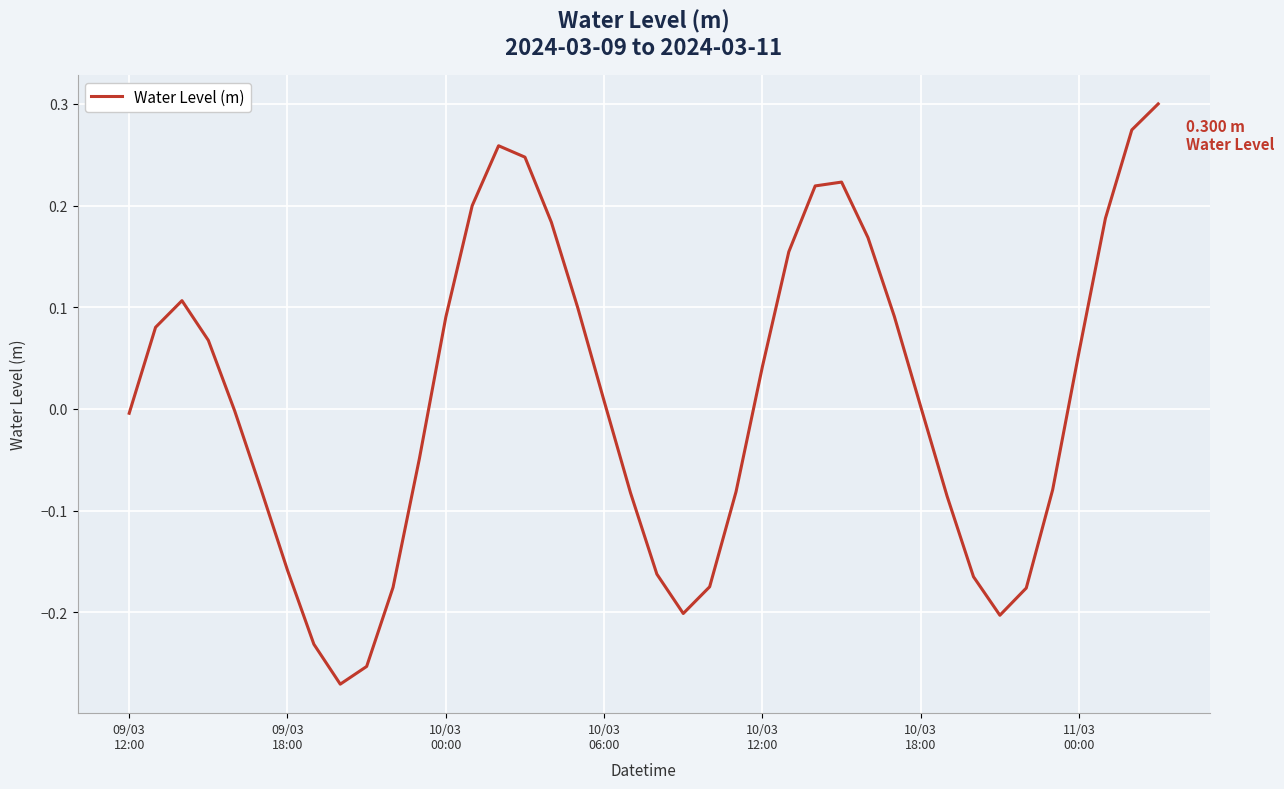

What is the difference between the maximum and minimum values?

0.6